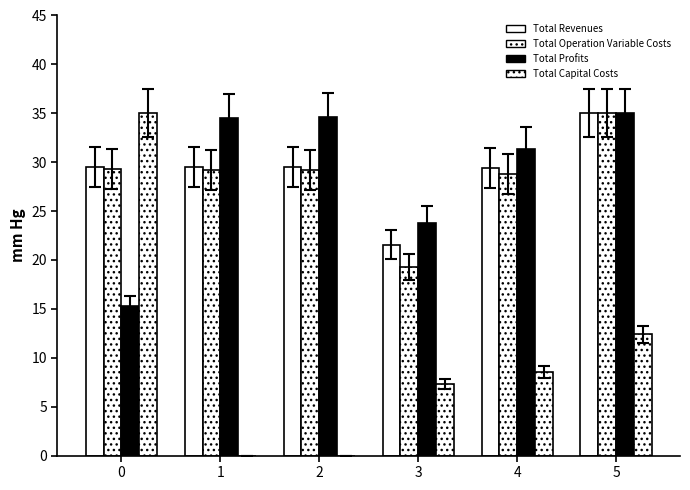

How many data points does each series have?

6